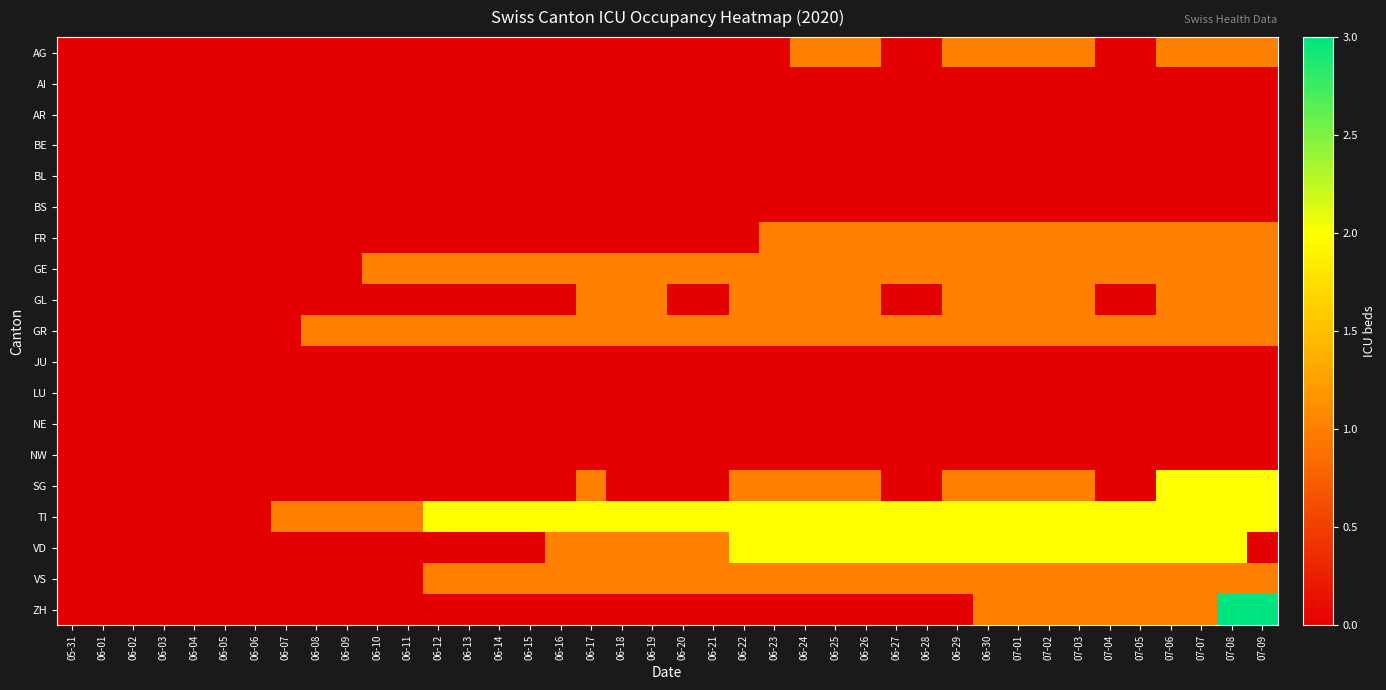

At which category does the chart reach its minimum across all series?

05-31